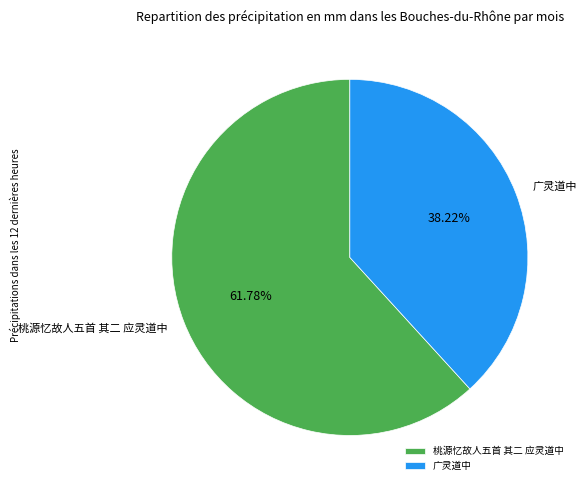

How many slices are in this pie chart?

2